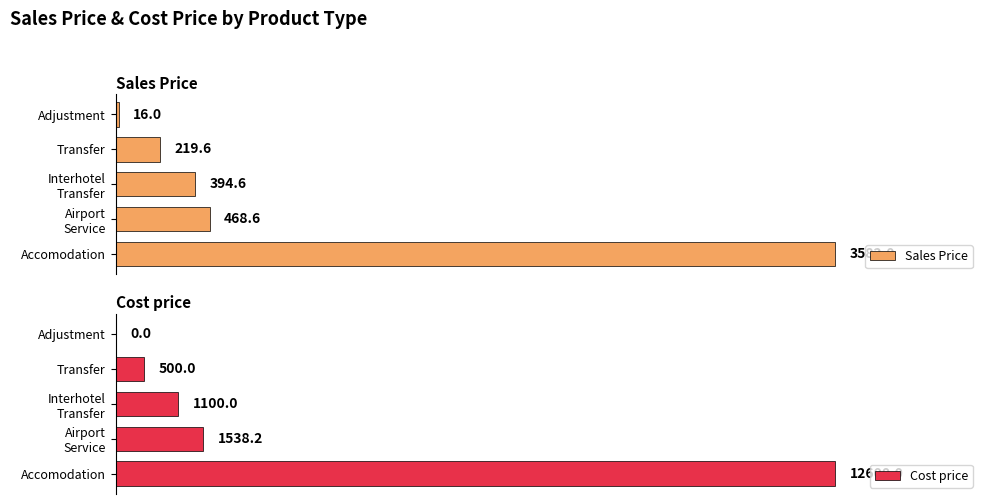

At how many categories does at least one series exceed 11859?

1